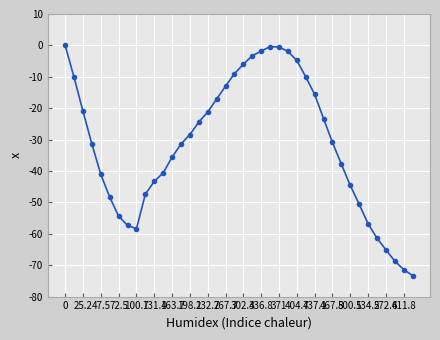

What is the value of the 10th point from the left?

-47.4